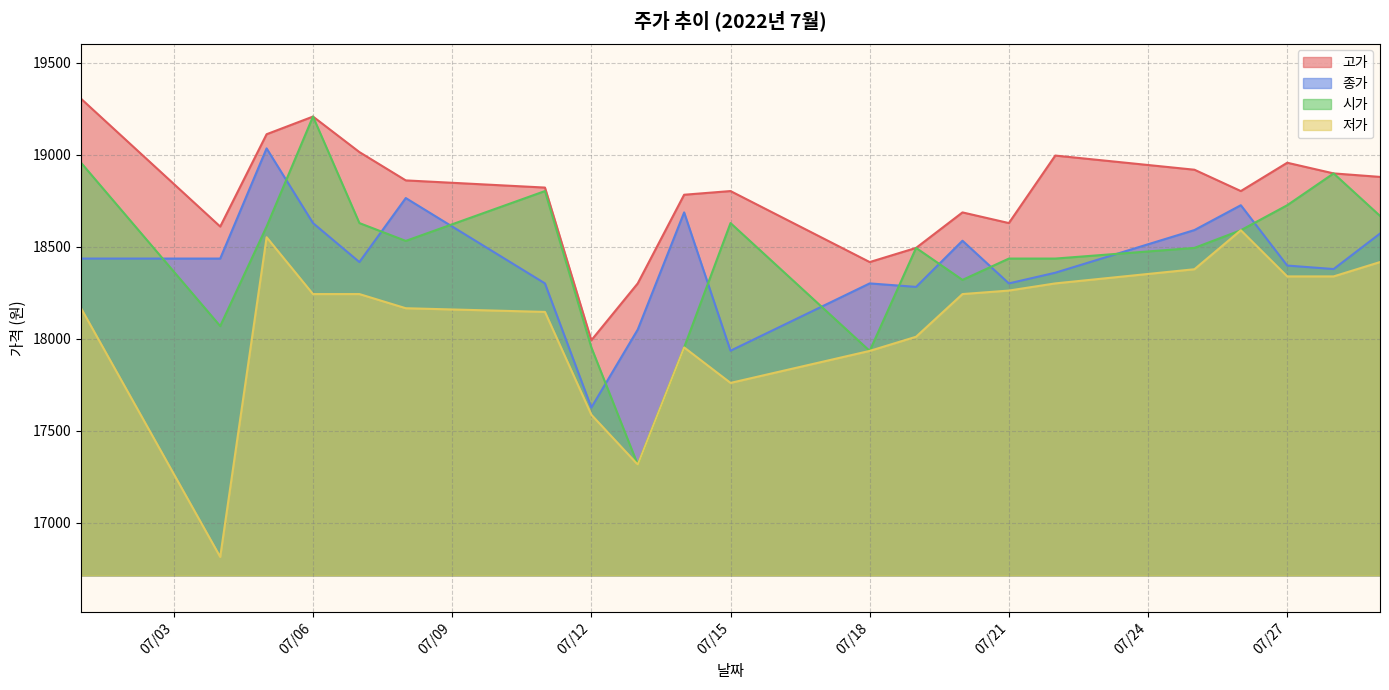

What value does the 종가 series have at 07/27, to the nearest 100?

18400